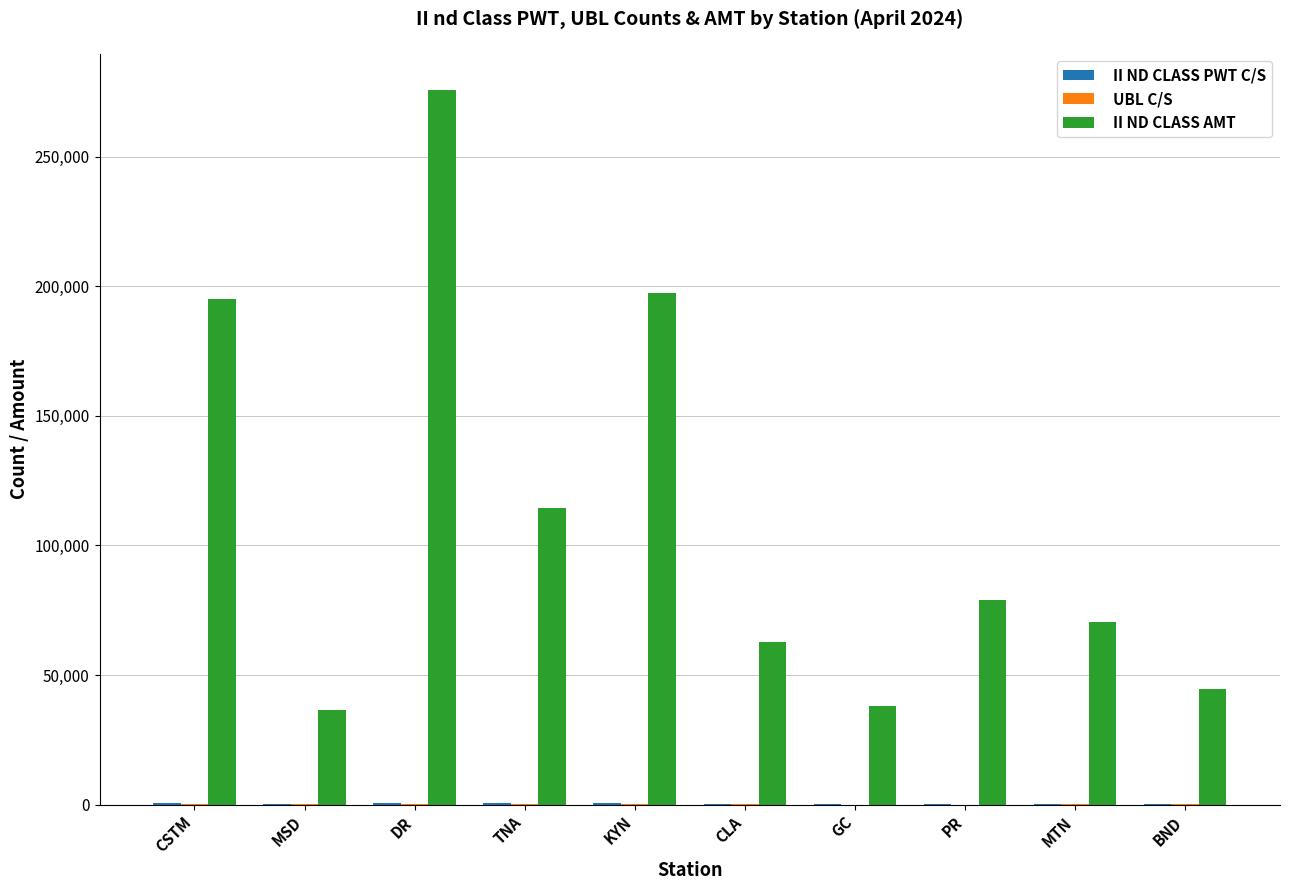

At which category is the sum across all series the highest?

DR